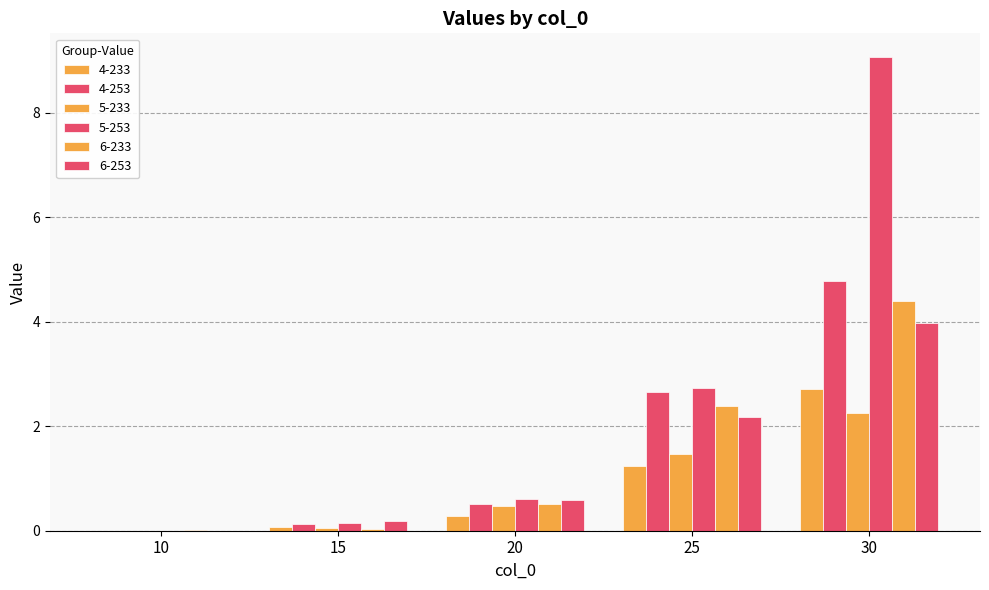

Does the chart contain stacked bars?

No